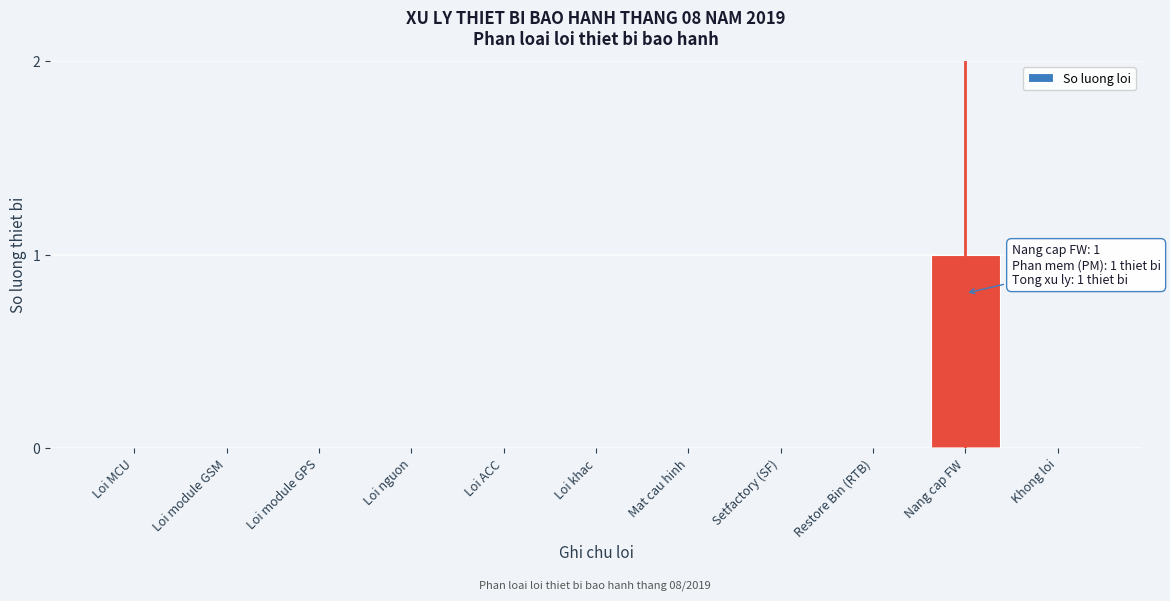

Reading left to right, transcribe all the data shown in this chart.

Loi MCU=0	Loi module GSM=0	Loi module GPS=0	Loi nguon=0	Loi ACC=0	Loi khac=0	Mat cau hinh=0	Setfactory (SF)=0	Restore Bin (RTB)=0	Nang cap FW=1	Khong loi=0